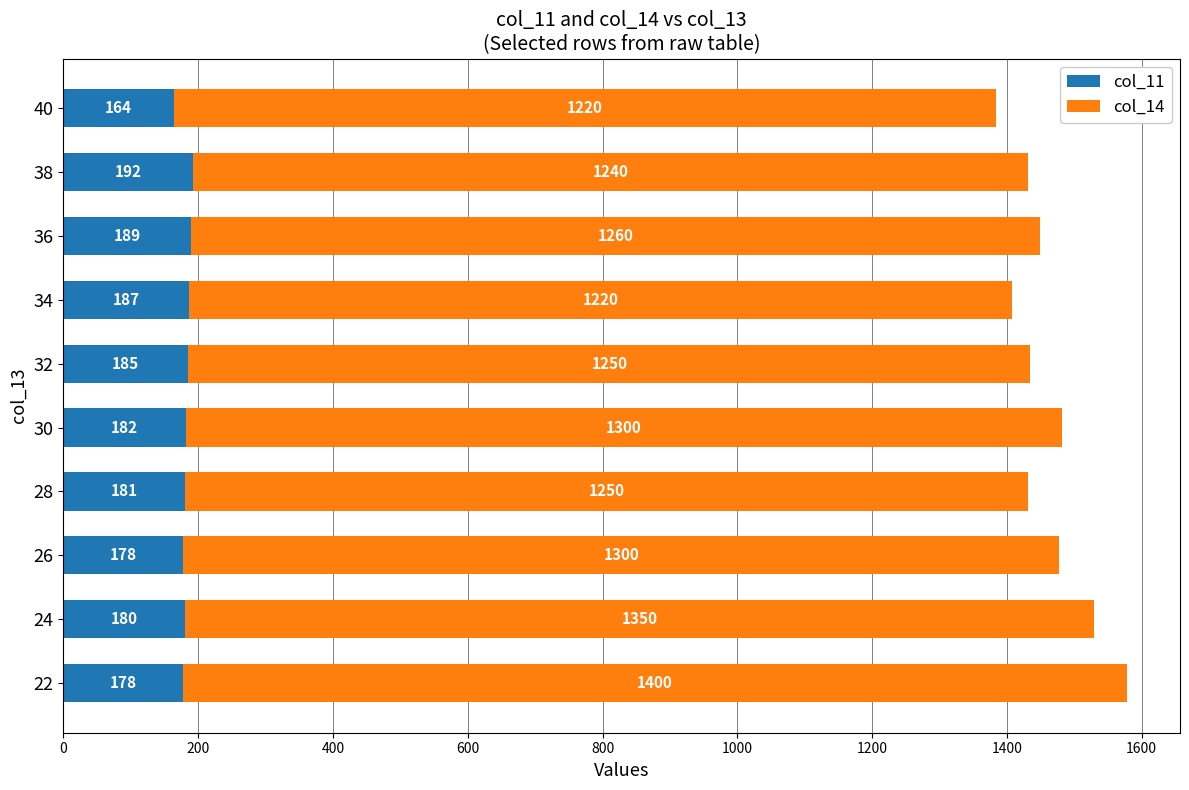

The col_11 series shows 334 at 34. True or false?

False